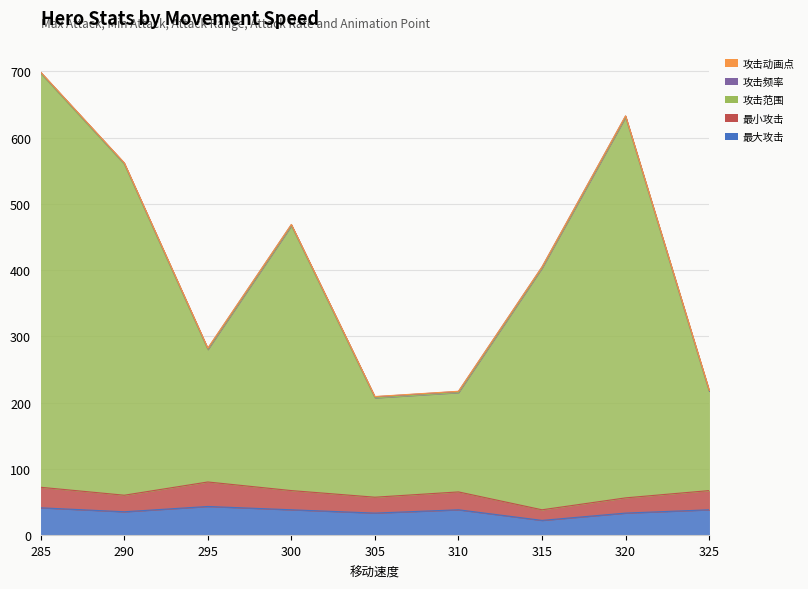

At which label does 最大攻击 reach its peak?

295